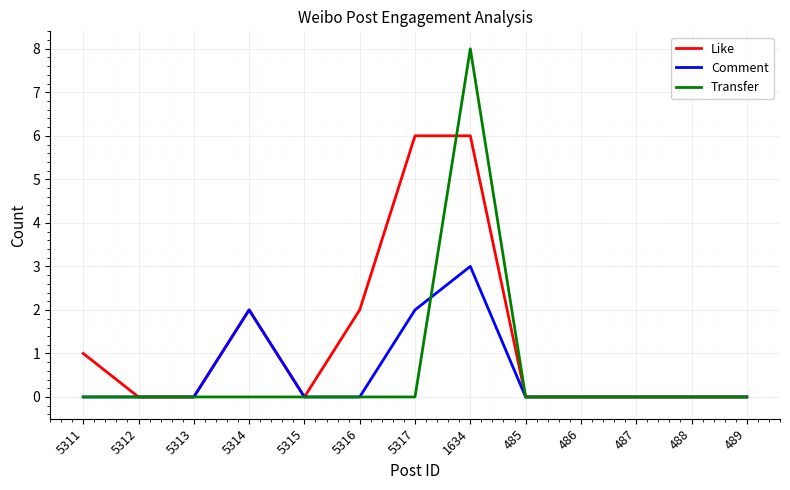

Which series has the widest spread of values?

Transfer